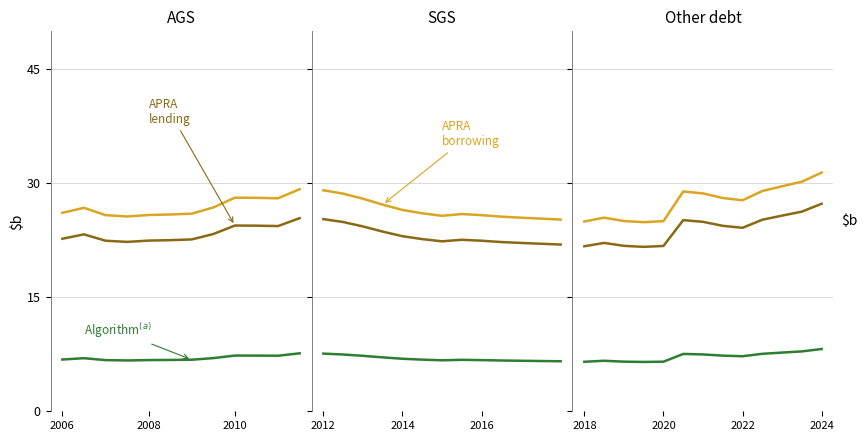

True or false: col_2 gold has more than 1 interior local peaks.

True